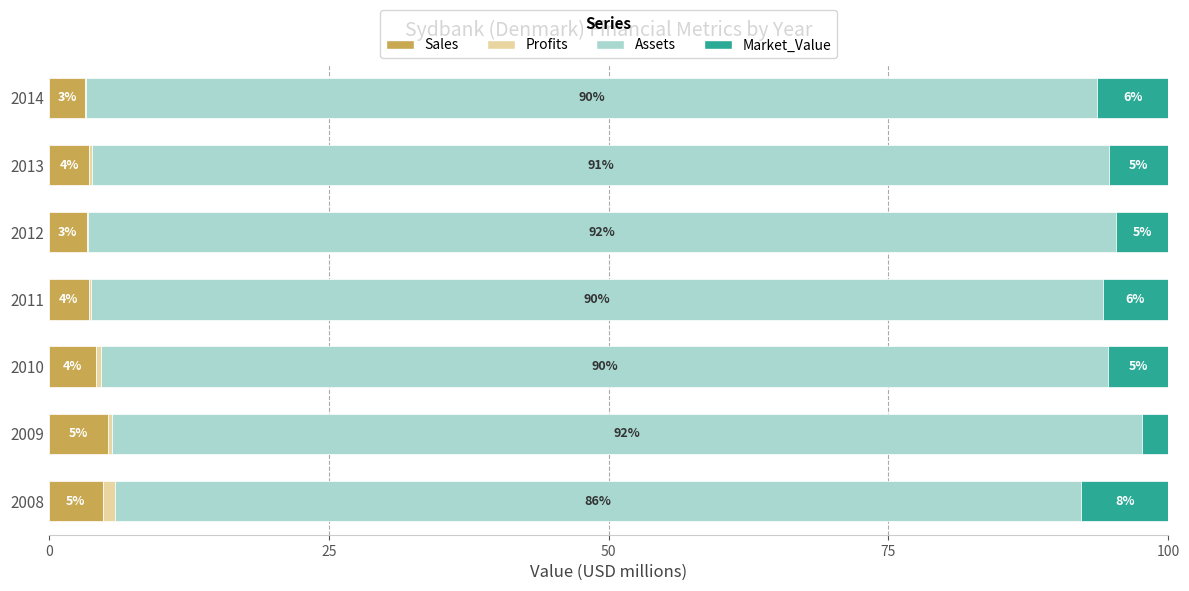

Reading left to right, transcribe all the data shown in this chart.

Sales: 4.8	5.3	4.2	3.6	3.4	3.6	3.2
Profits: 1.1	0.3	0.4	0.2	0.1	0.3	0.1
Assets: 86.3	92.0	89.9	90.3	91.8	90.9	90.3
Market_Value: 7.8	2.3	5.4	5.9	4.7	5.3	6.4